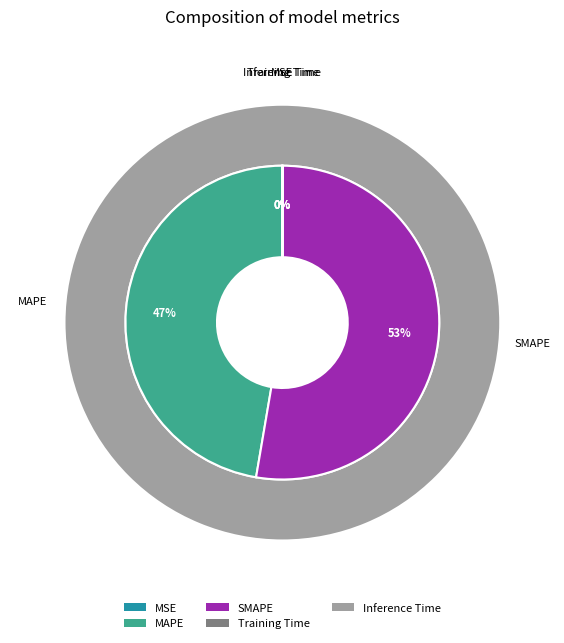

The SMAPE slice represents 67% of the pie. True or false?

False